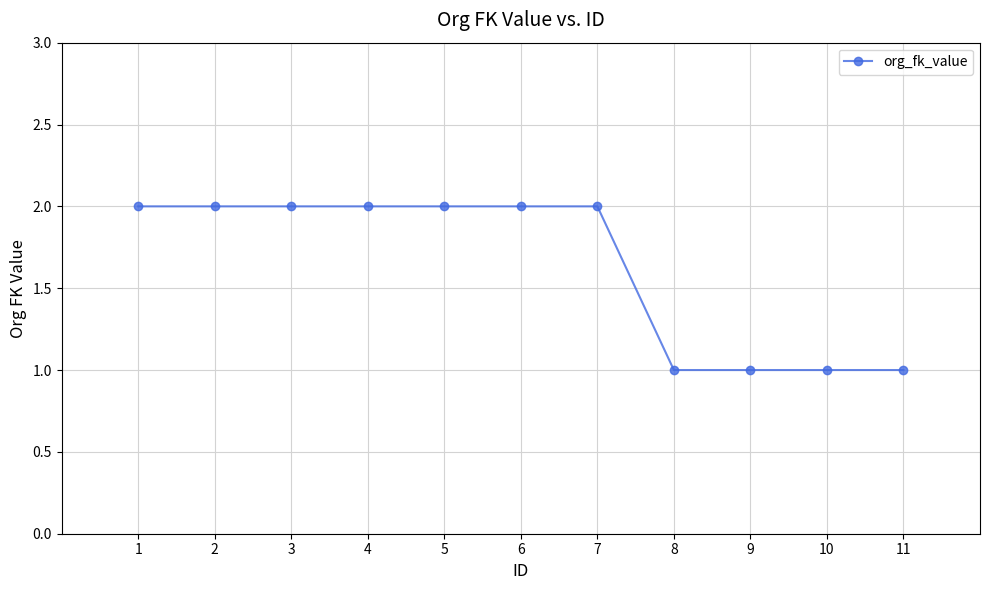

Is it true that the value at 4 is 3?

False